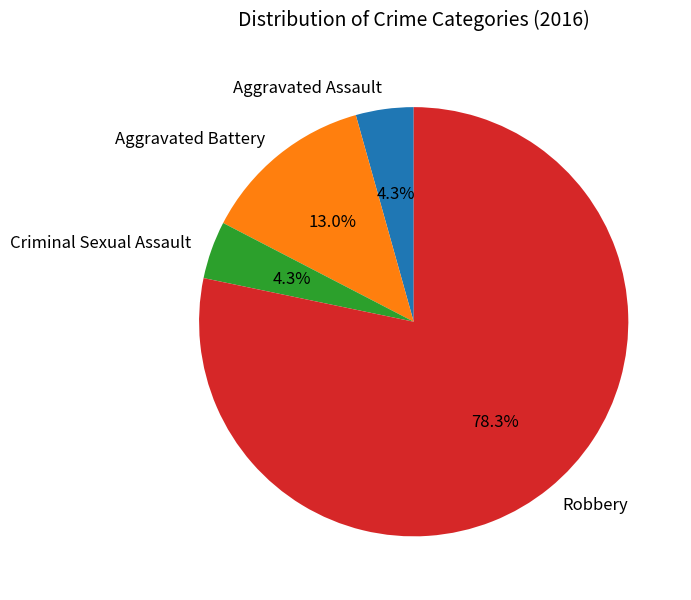

To the nearest percent, what is the difference between the largest and smallest slice percentages?

74%